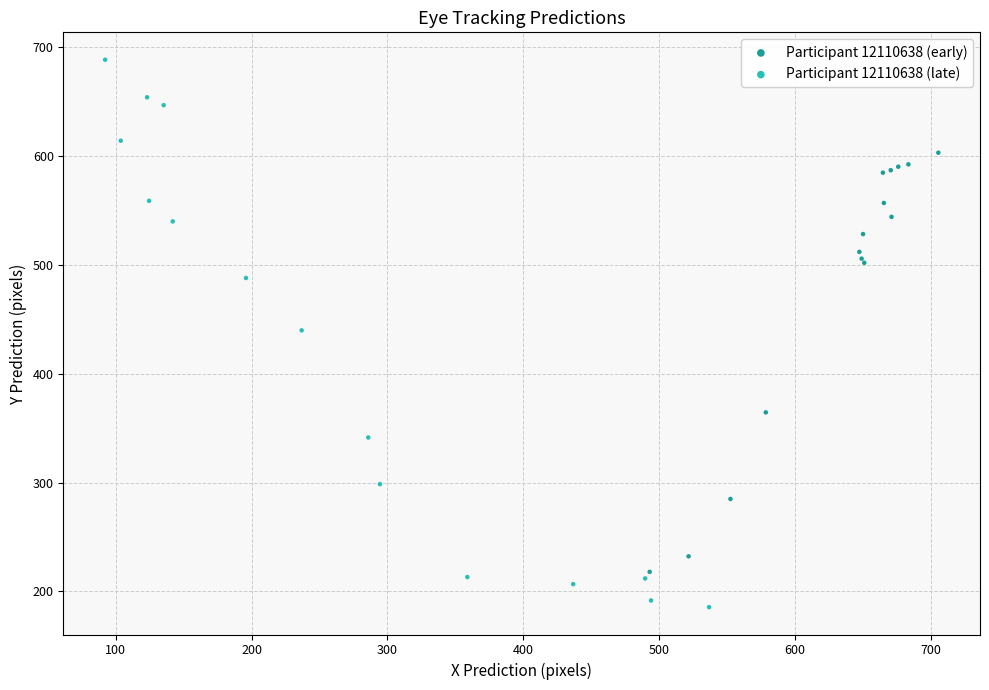

Which series contains the lowest Y value?

Participant 12110638 (late)